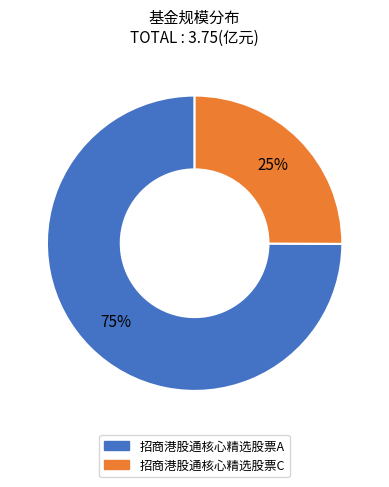

Is the sum of 招商港股通核心精选股票C and 招商港股通核心精选股票A greater than half?

Yes